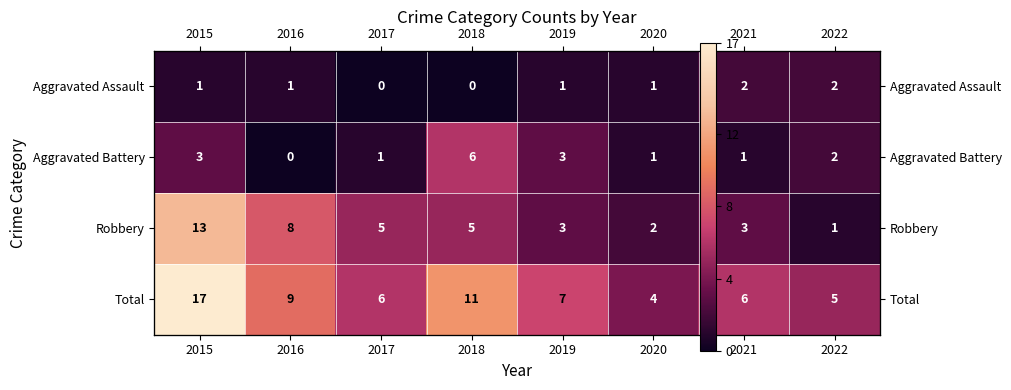

Is the value of Aggravated Assault at 2017 greater than the value of Aggravated Battery at 2021?

No